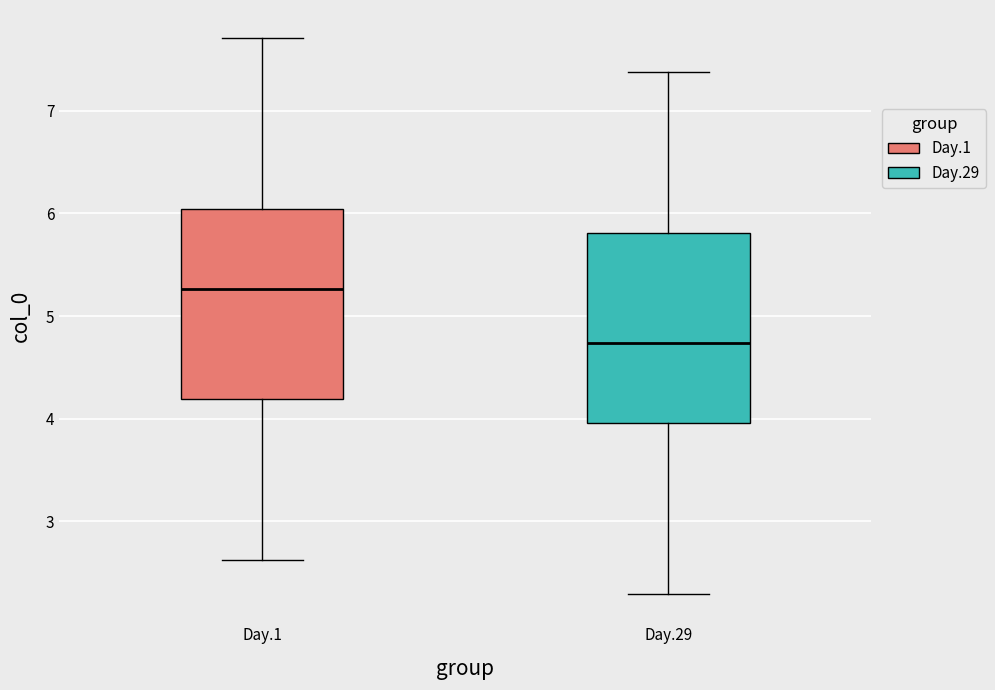

Where is the lower edge of the box for Day.1 on the y-axis? The values are not printed on the chart, so give them approximately, as read against the axis.

4.2